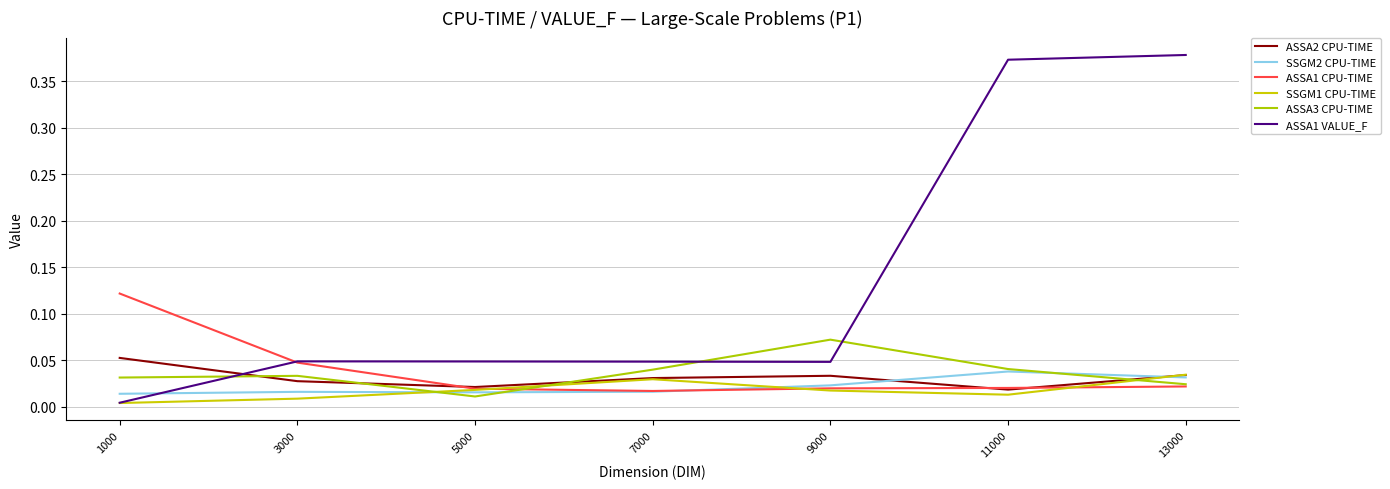

Where is the first local maximum for SSGM1 CPU-TIME?

7000